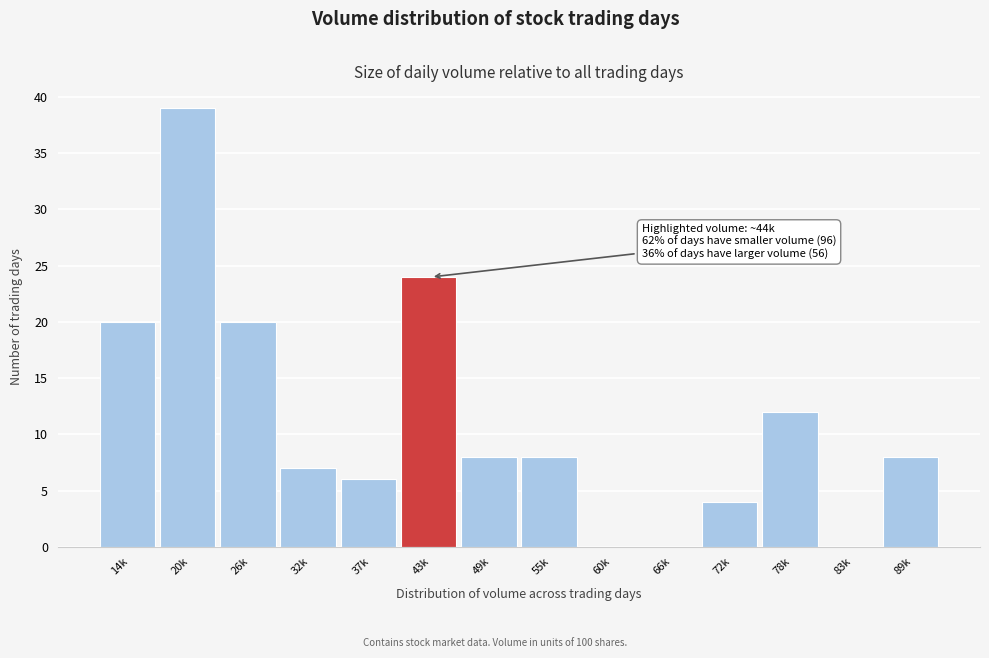

Reading left to right, extract all data points from this chart.

14k=20	20k=39	26k=20	32k=7	37k=6	43k=24	49k=8	55k=8	60k=0	66k=0	72k=4	78k=12	83k=0	89k=8